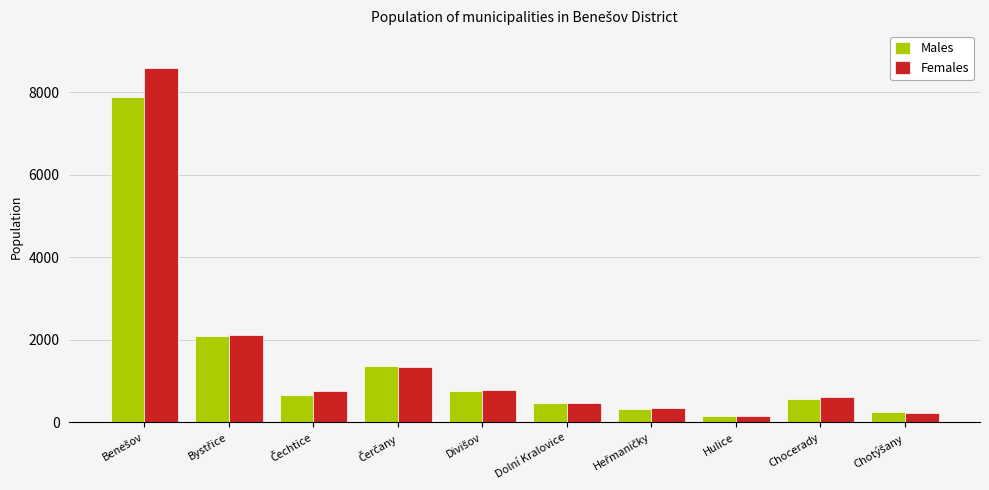

What is the average value of the Males series?

1454